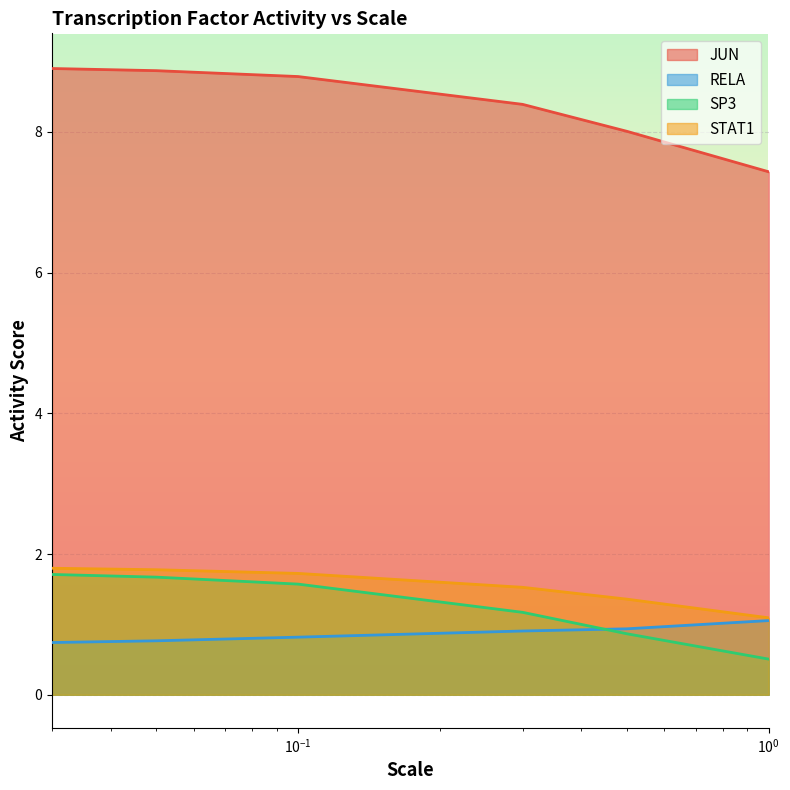

What is the highest value of the RELA series?

1.1